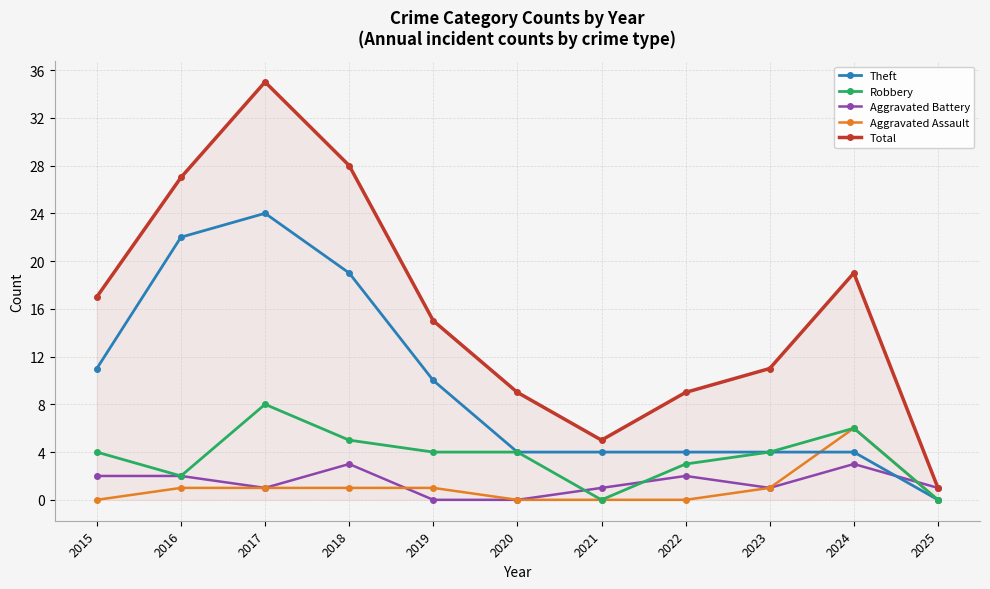

What is the maximum value shown in the chart?

35